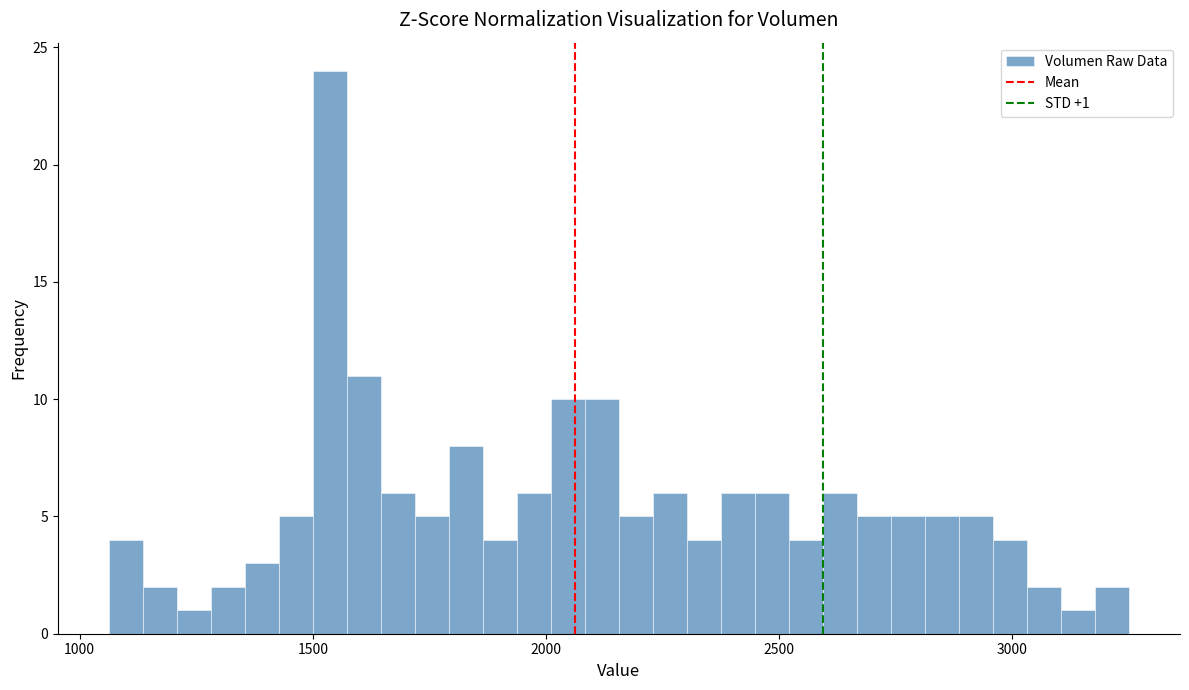

Read against the x-axis, roughly where is the centre of the tallest bar?

1550